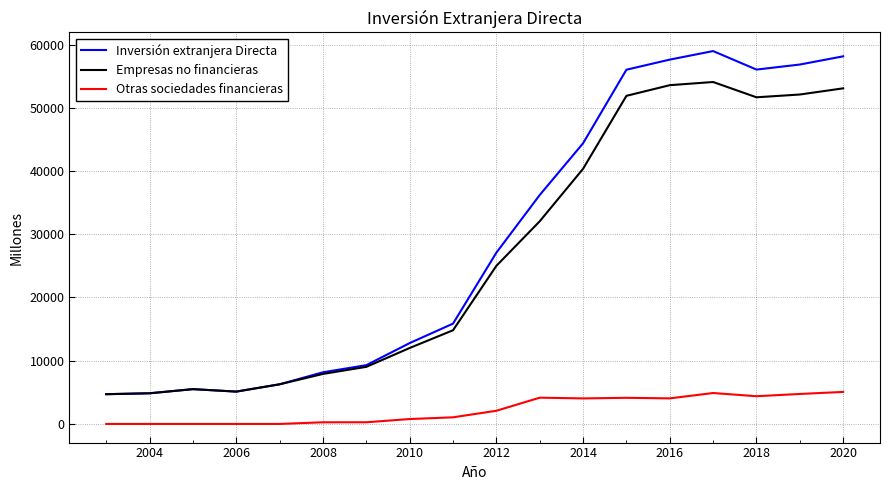

What is the sum of all Inversión extranjera Directa values?

523854